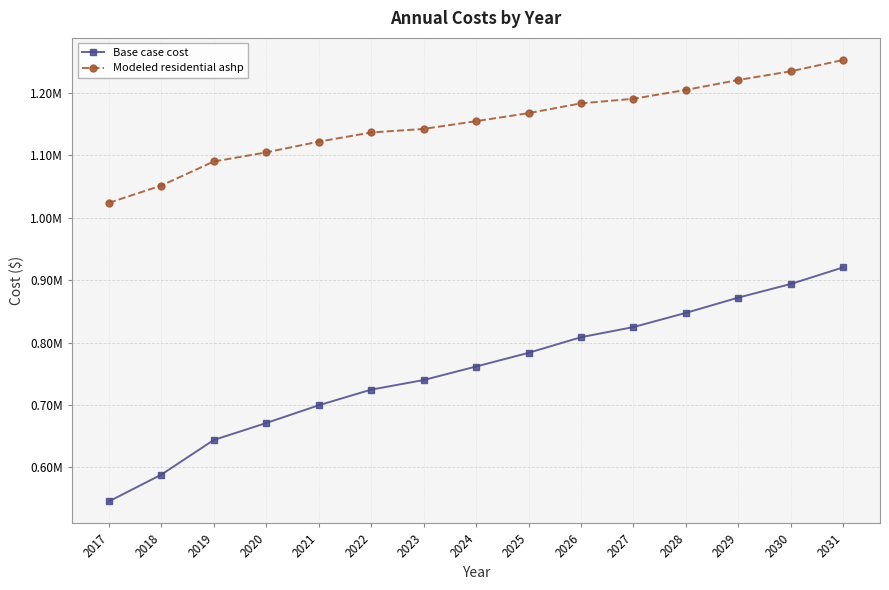

What is the difference between the highest and lowest values at 2020?

433543.5